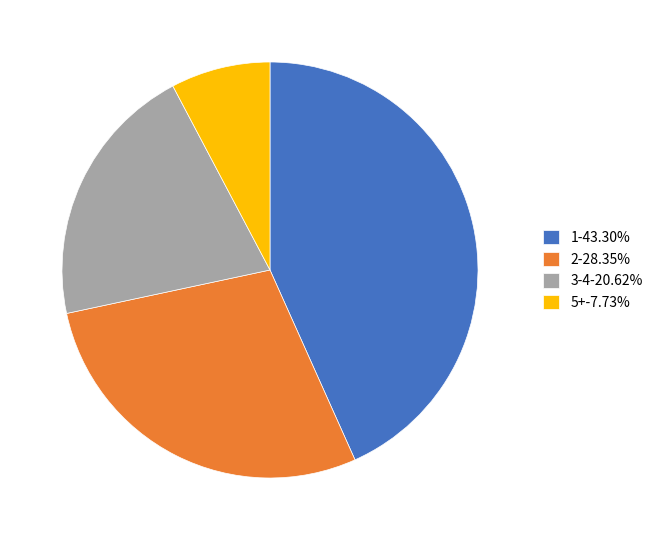

Approximately how many times larger is the value at 2-28.35% compared to 5+-7.73%?

3.7